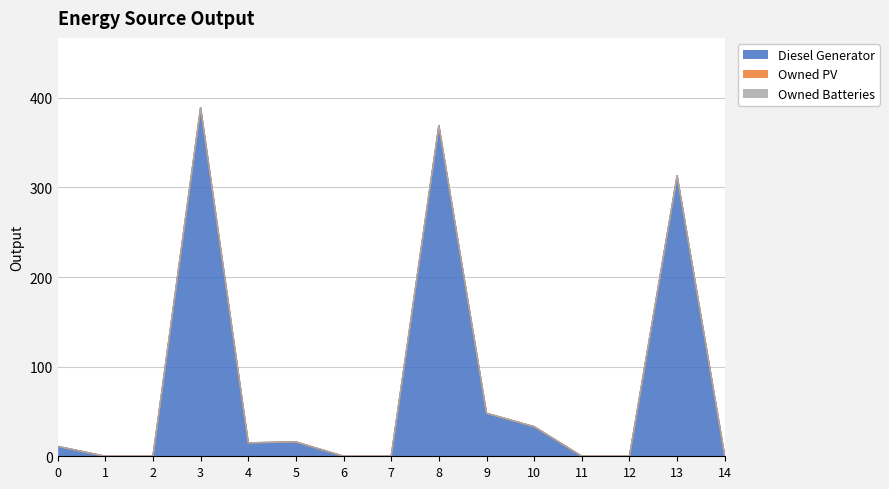

True or false: Owned PV and Owned Batteries cross at least once.

False